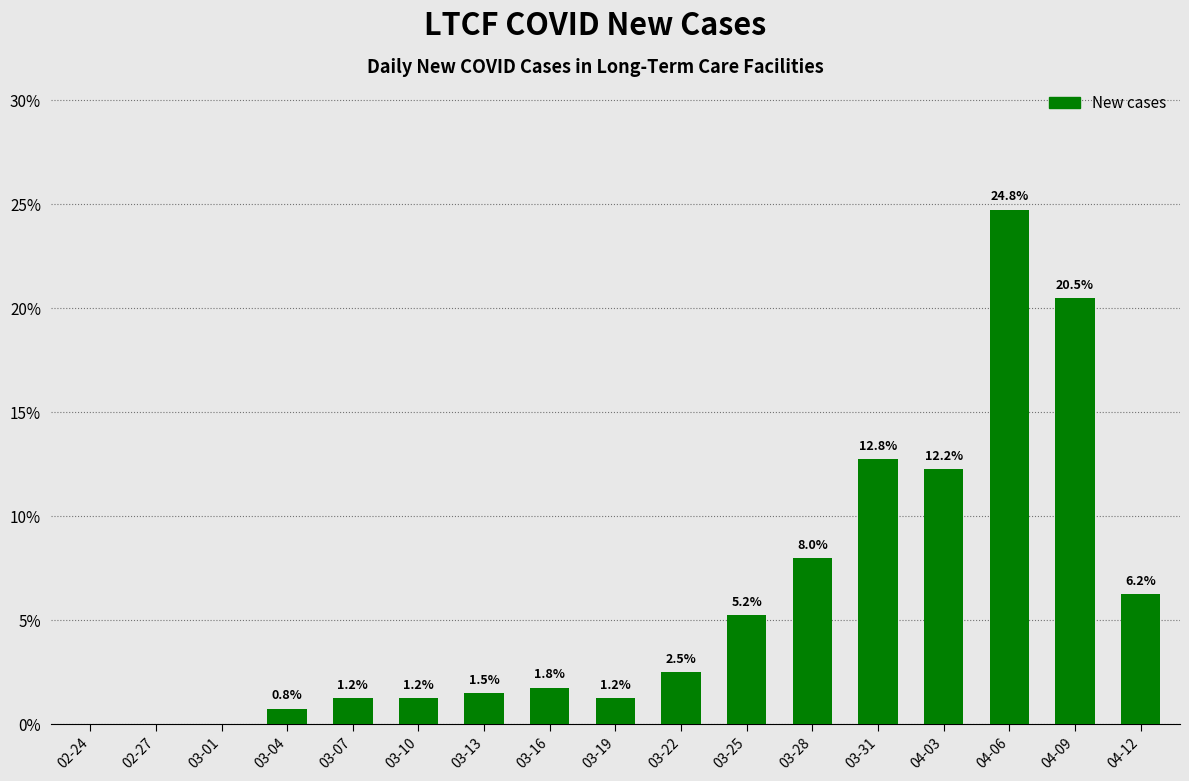

Is it true that the value at 03-31 is 12.8?

True